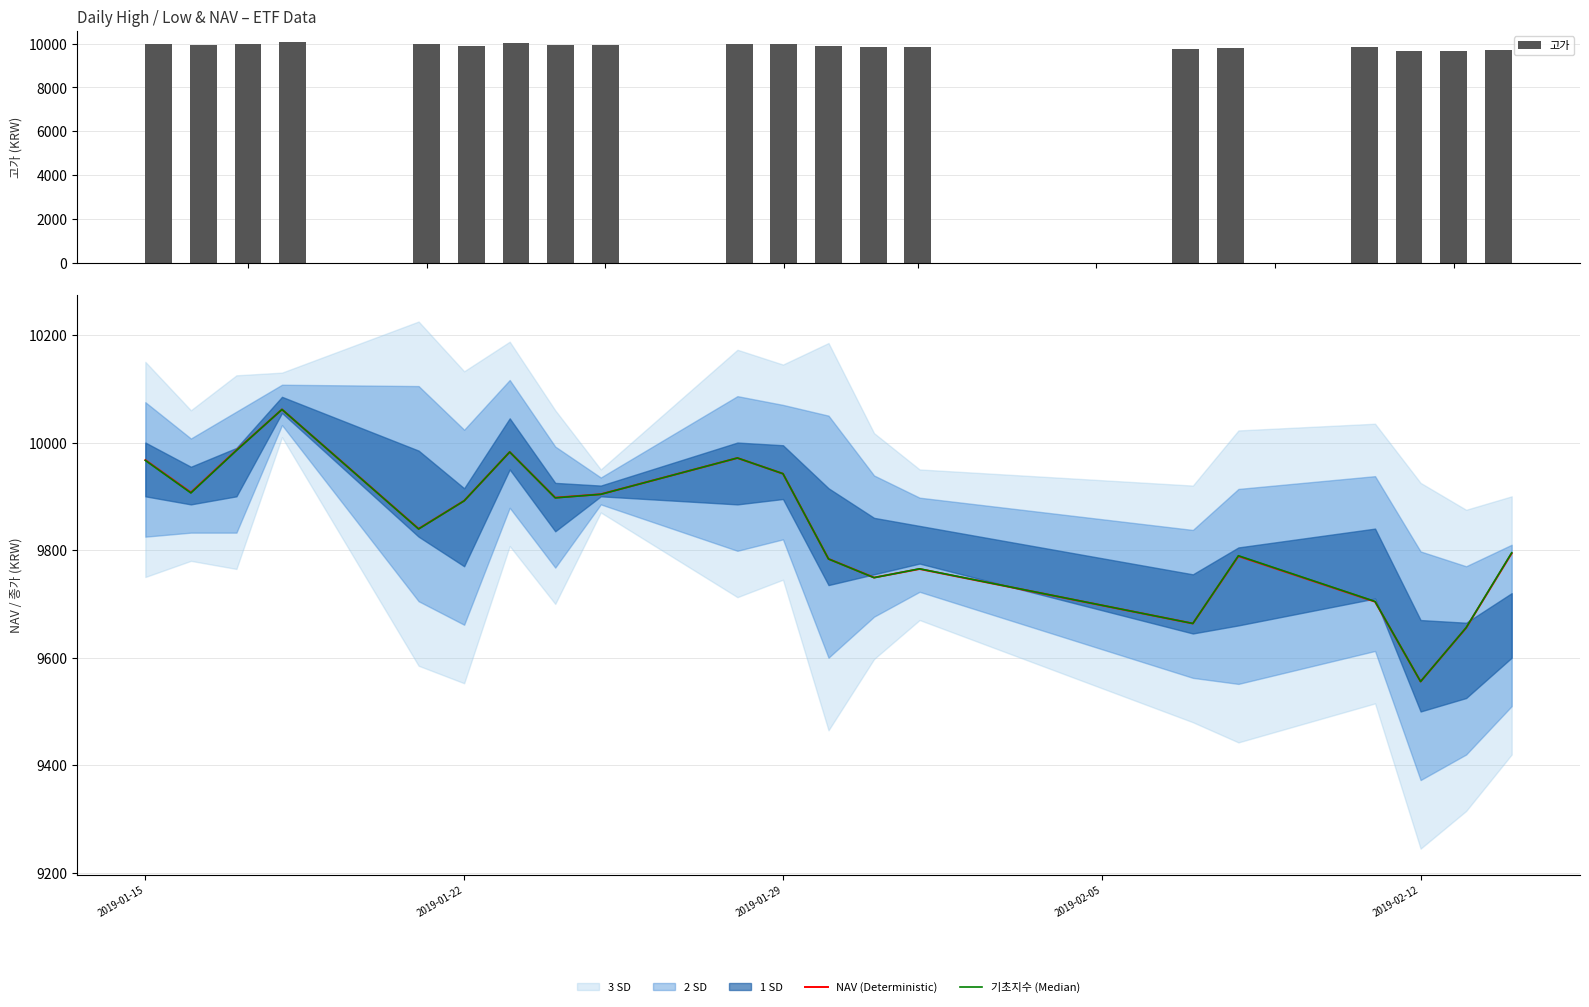

Reading right to left, extract all data points from this chart.

고가: 9720.0	9665.0	9670.0	9840.0	9805.0	9755.0	9845.0	9860.0	9915.0	9995.0	10000.0	9920.0	9925.0	10045.0	9915.0	9985.0	10085.0	9990.0	9955.0	10000.0
NAV (Deterministic): 9794.0	9655.4	9555.6	9704.1	9788.8	9663.5	9764.9	9749.0	9783.7	9942.0	9971.2	9903.9	9897.5	9982.4	9891.8	9839.7	10061.5	9985.8	9907.2	9967.5
기초지수 (Median): 9795.1	9655.9	9555.6	9704.6	9789.6	9663.6	9765.3	9748.8	9783.5	9942.1	9971.3	9903.8	9897.1	9982.4	9891.6	9839.2	10061.5	9985.2	9906.3	9966.8